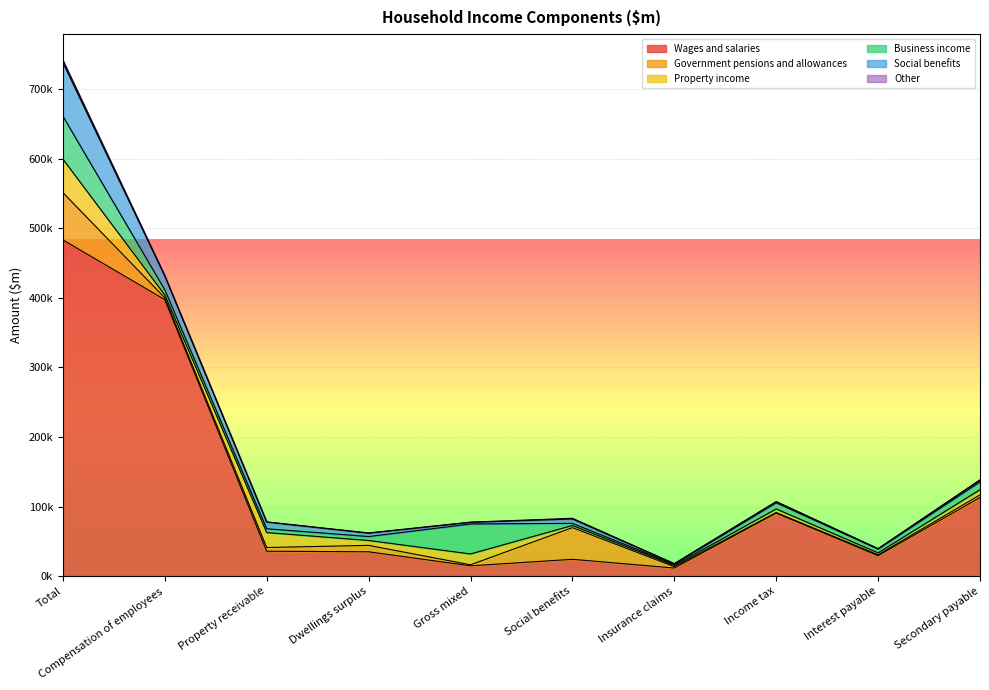

The Wages and salaries series shows 29441 at Interest payable. True or false?

True